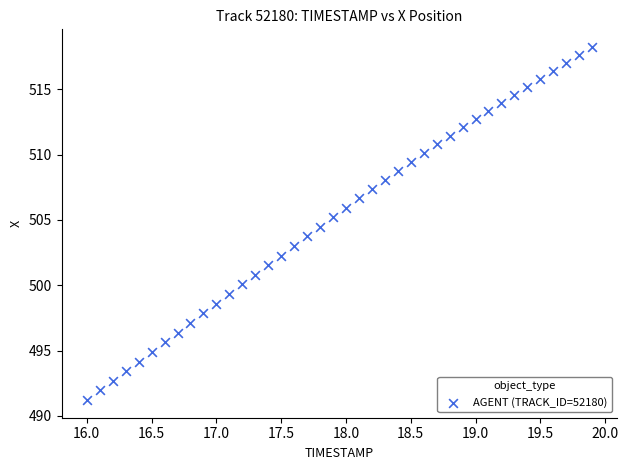

What is the range of Y values (max minus min)?

27.0